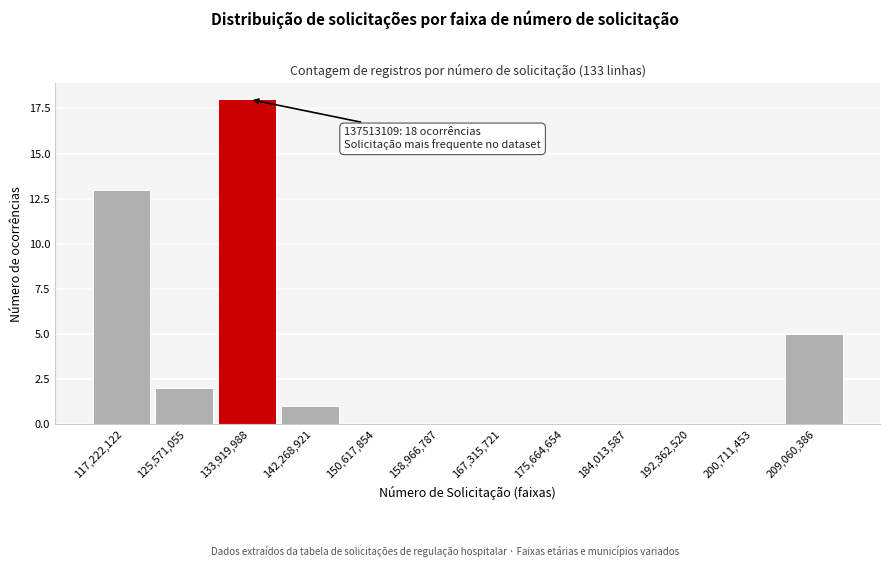

Reading left to right, extract all data points from this chart.

117,222,122=13	125,571,055=2	133,919,988=18	142,268,921=1	150,617,854=0	158,966,787=0	167,315,721=0	175,664,654=0	184,013,587=0	192,362,520=0	200,711,453=0	209,060,386=5